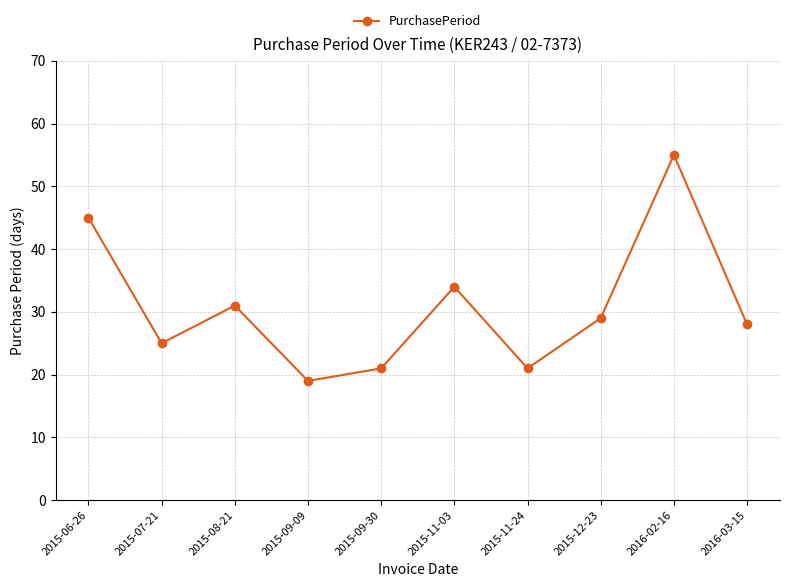

At which category does the data reach its first local peak?

2015-08-21